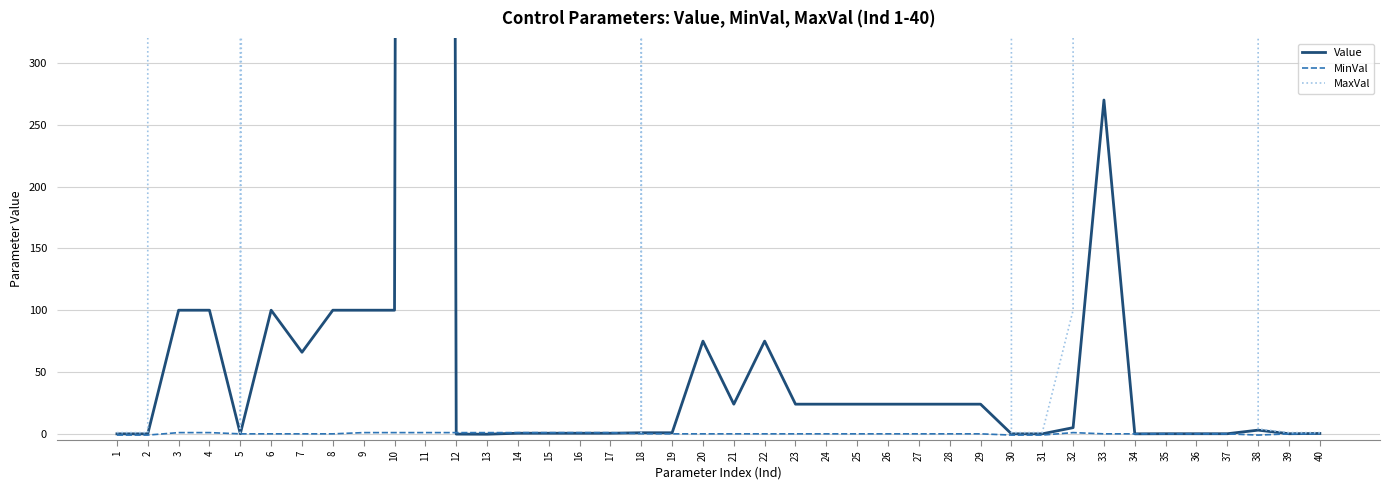

How many categories are shown in the chart?

40